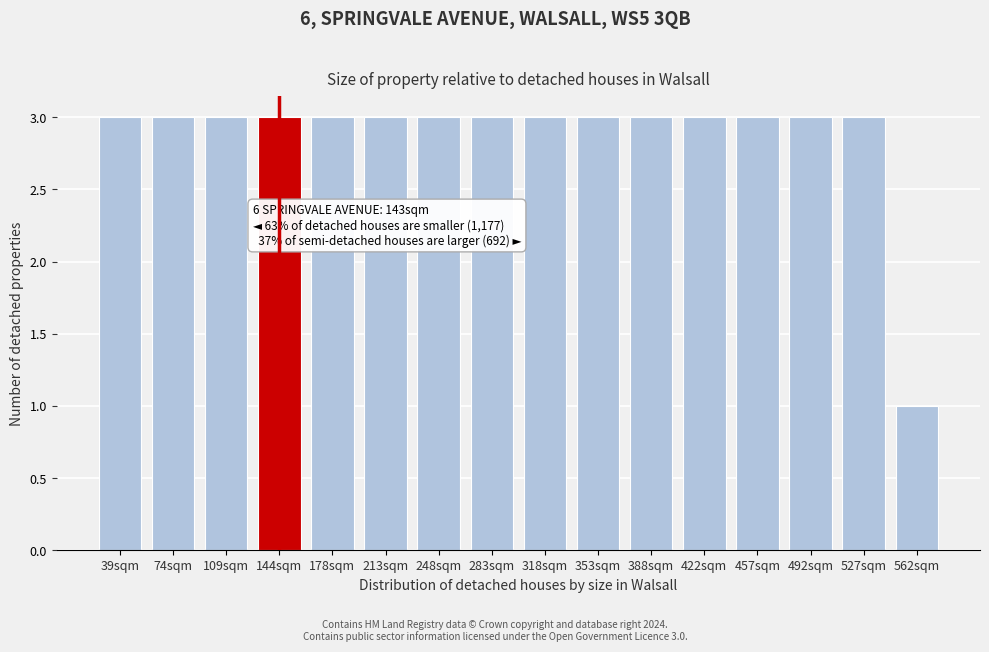

Reading left to right, list all the values displayed in this chart.

3	3	3	3	3	3	3	3	3	3	3	3	3	3	3	1